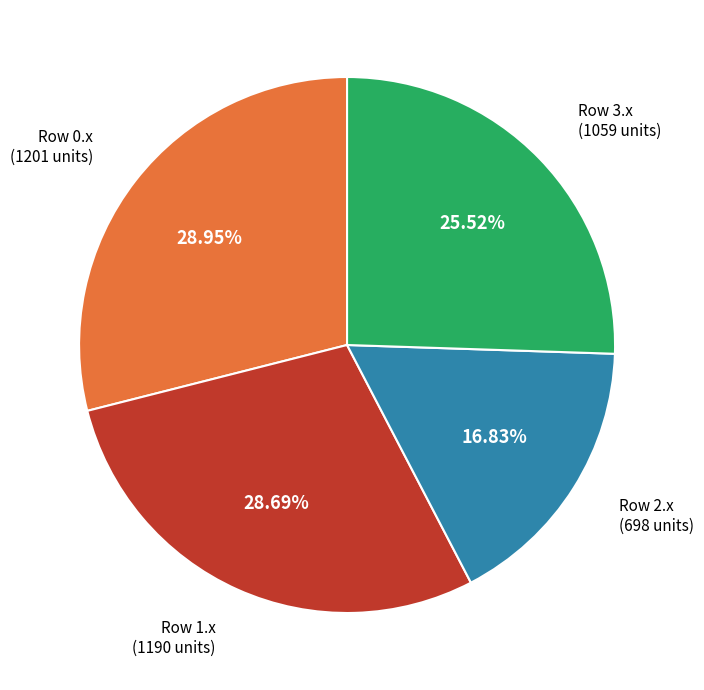

Is there a majority slice in this chart?

No